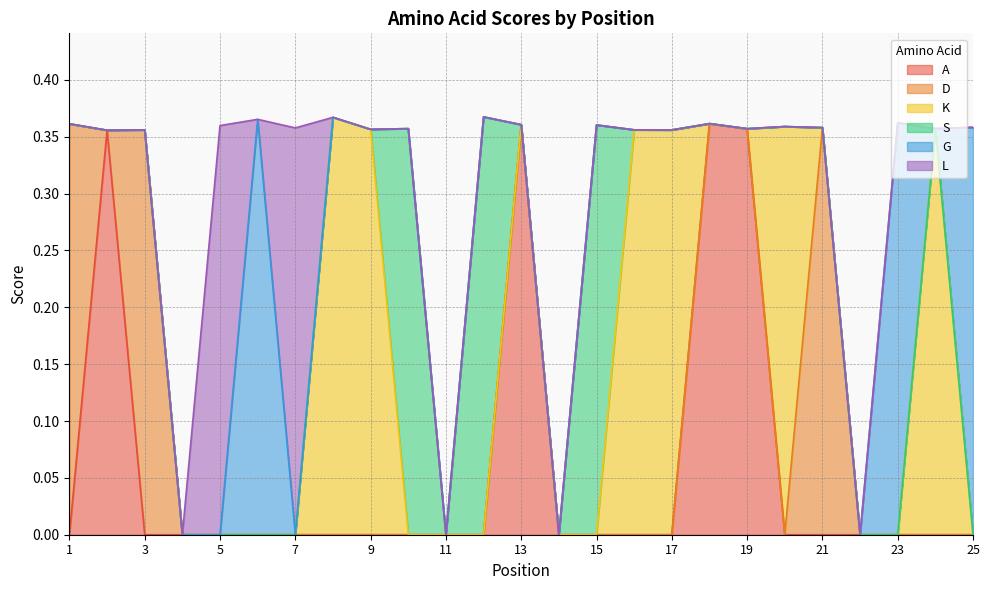

Does the chart display data point markers on the line(s)?

No